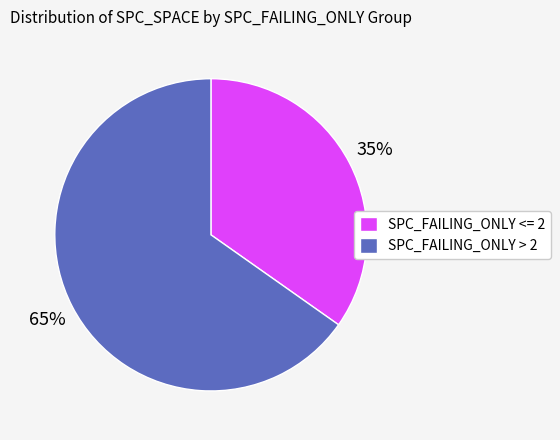

To the nearest percent, what is the difference between the largest and smallest slice percentages?

30%